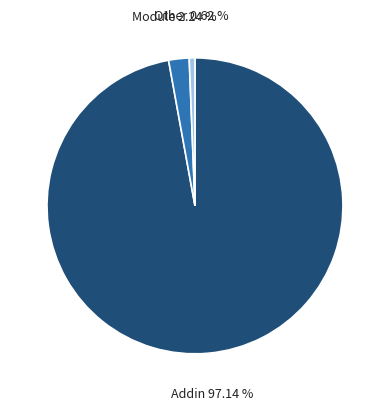

Between Module and Addin, which is larger?

Addin